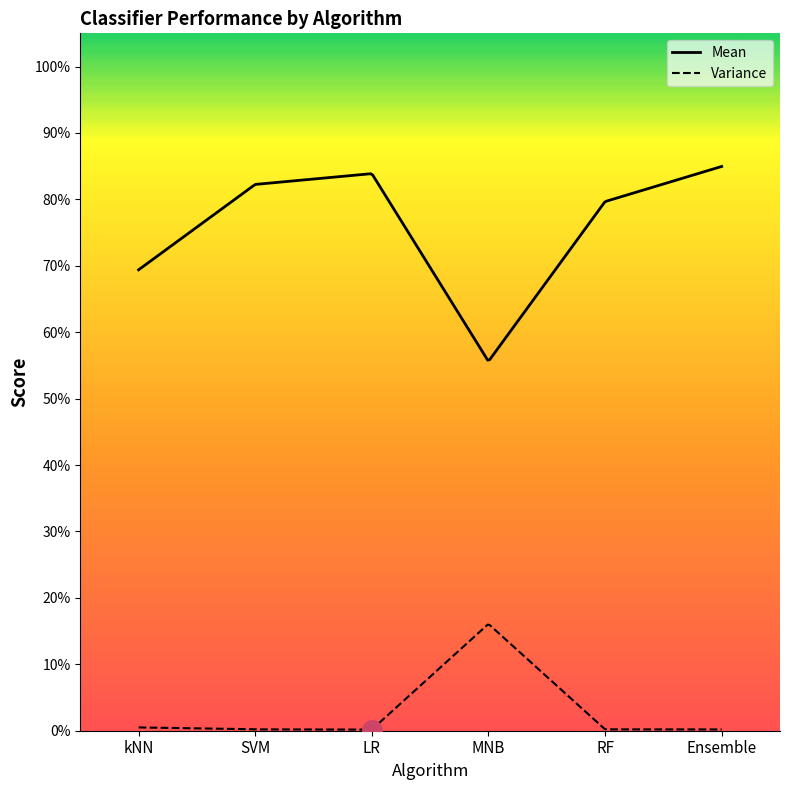

What is the maximum value for Mean?

0.8